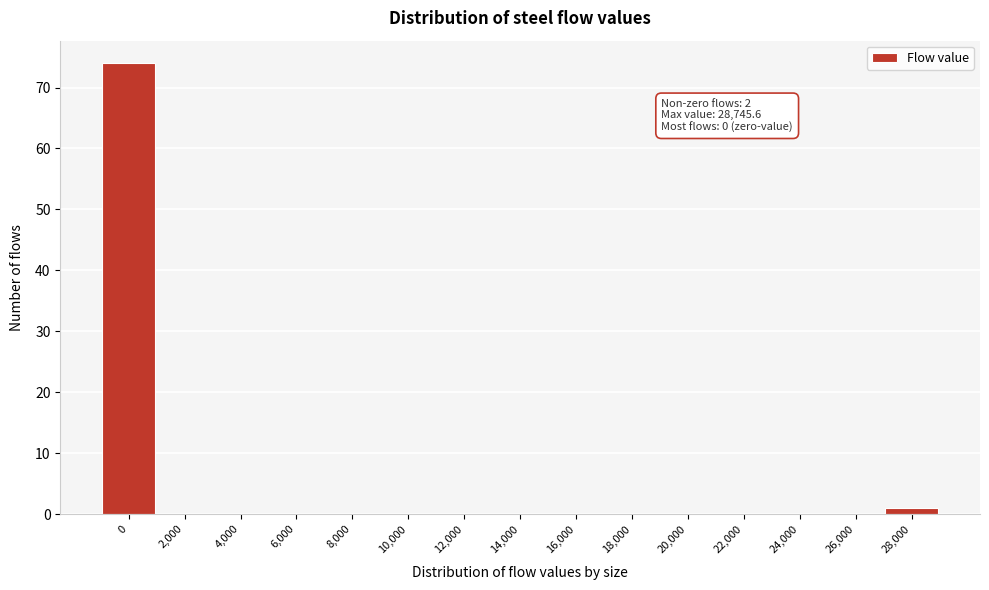

Reading left to right, what are all the values shown in this chart?

0=74	2,000=0	4,000=0	6,000=0	8,000=0	10,000=0	12,000=0	14,000=0	16,000=0	18,000=0	20,000=0	22,000=0	24,000=0	26,000=0	28,000=1